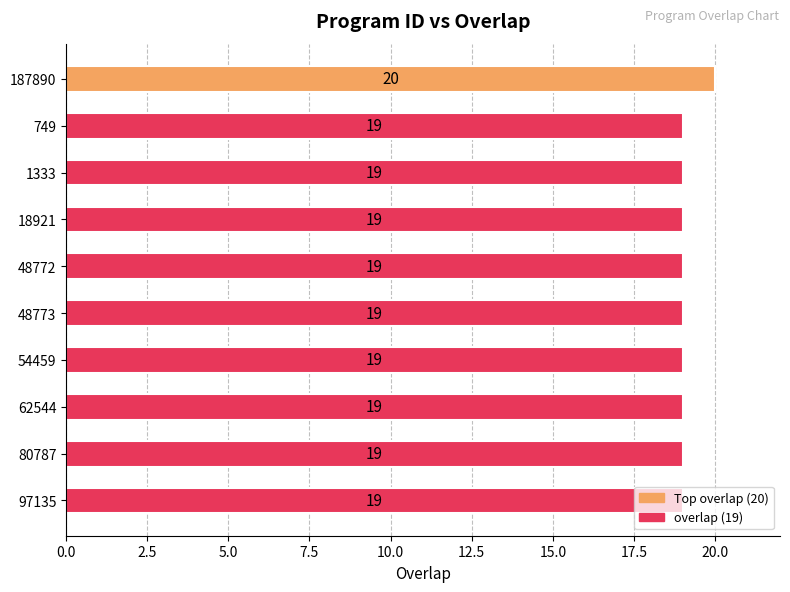

What is the approximate value at 97135?

19